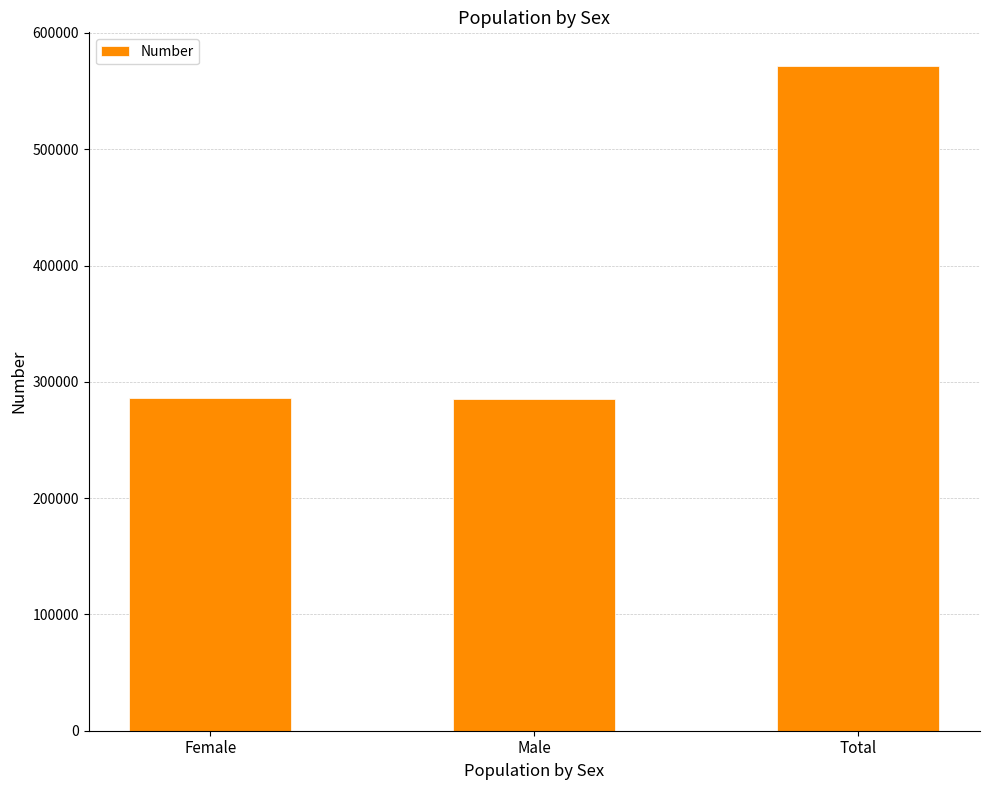

The chart shows a value of 285599 at Male. True or false?

True